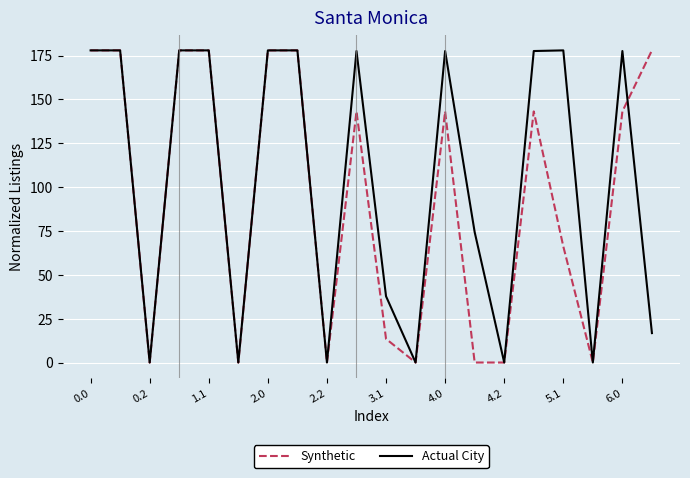

What is the maximum value shown in the chart?

178.0